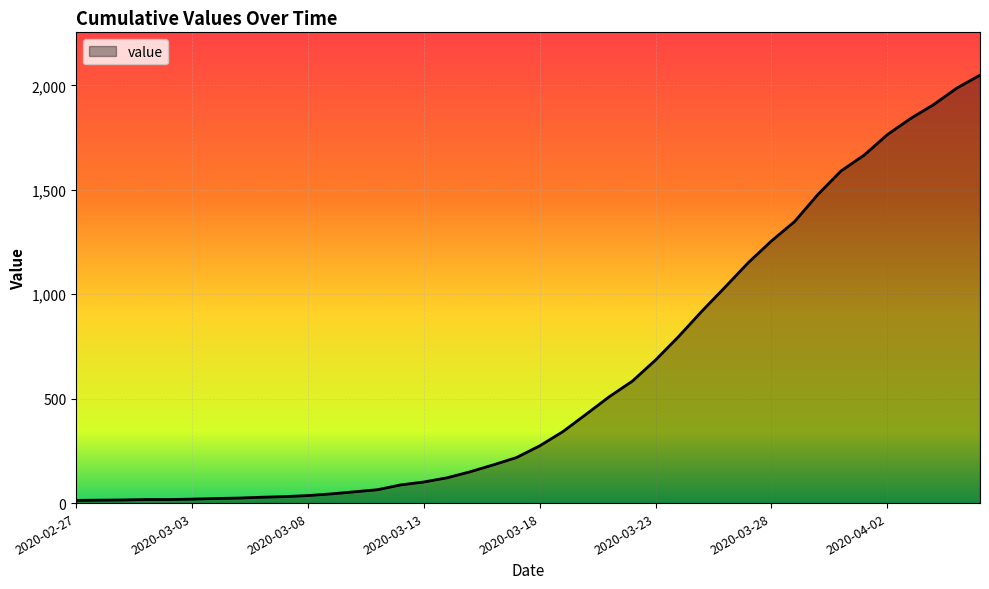

What is the maximum value shown in the chart?

2049